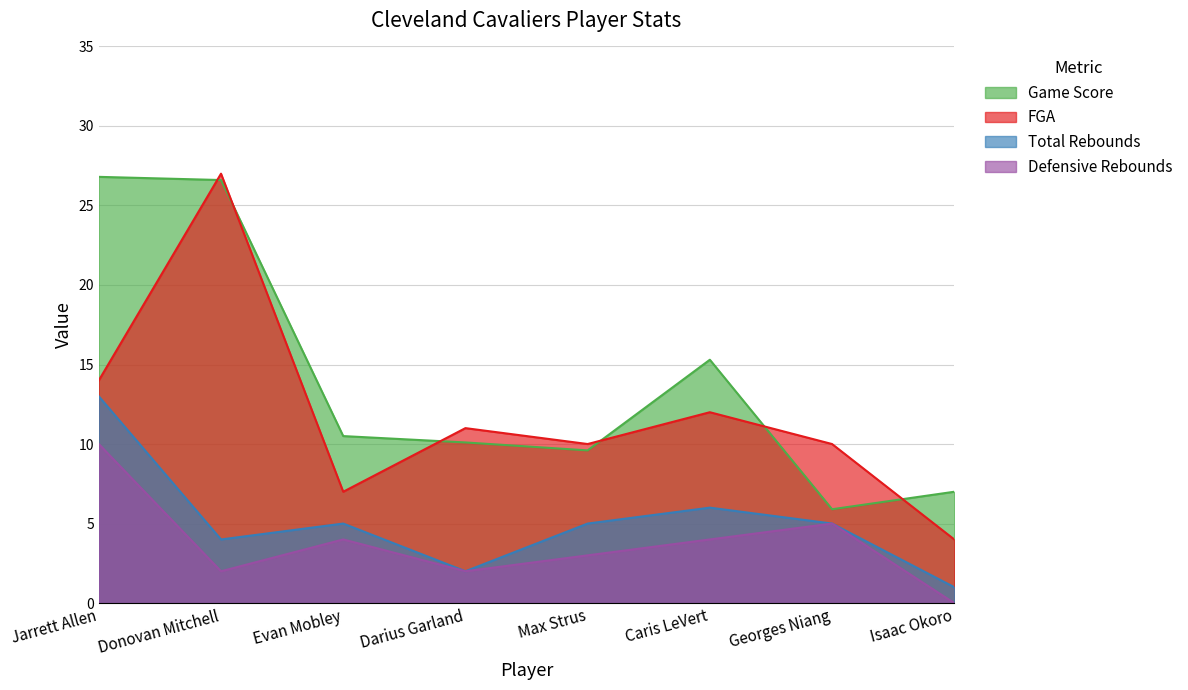

True or false: Defensive Rebounds has a value of 15.1 at Jarrett Allen.

False